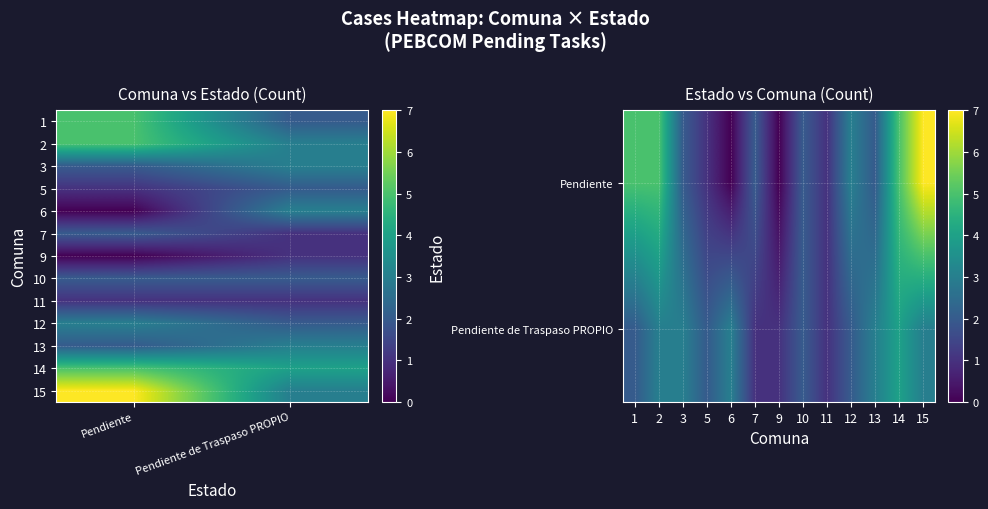

Rank the series by their maximum value, from highest to lowest.

15, 1, 2, 14, 3, 6, 12, 13, 5, 7, 10, 9, 11